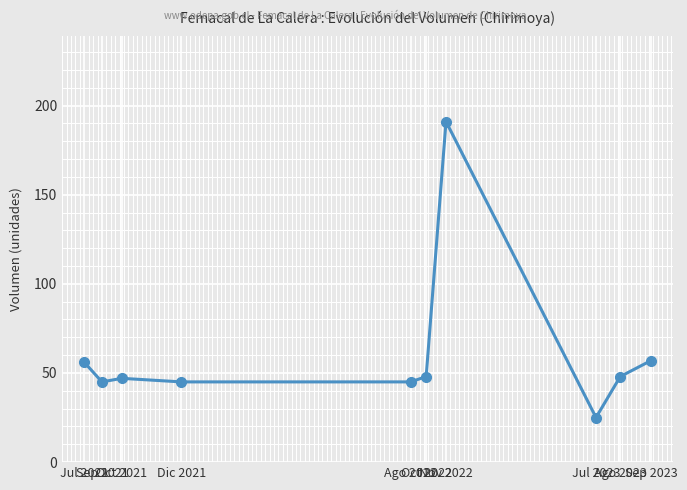

What is the value of the 3rd point from the left?

47